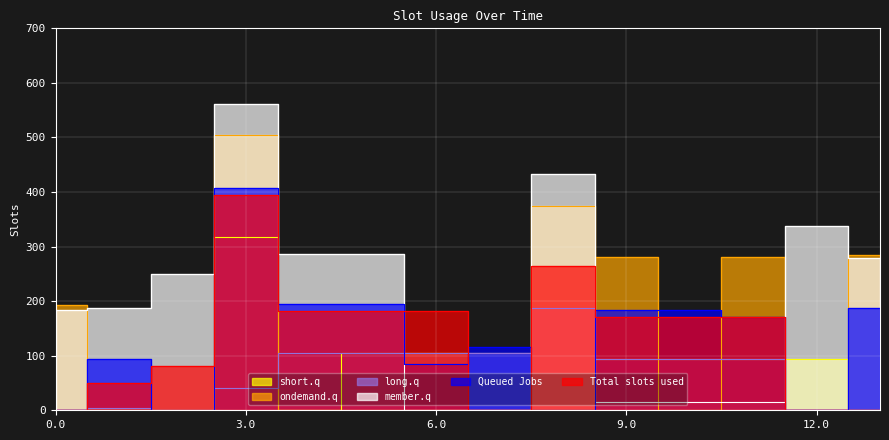

In long.q, how many points are lower than both neighbors (excluding endpoints)?

1